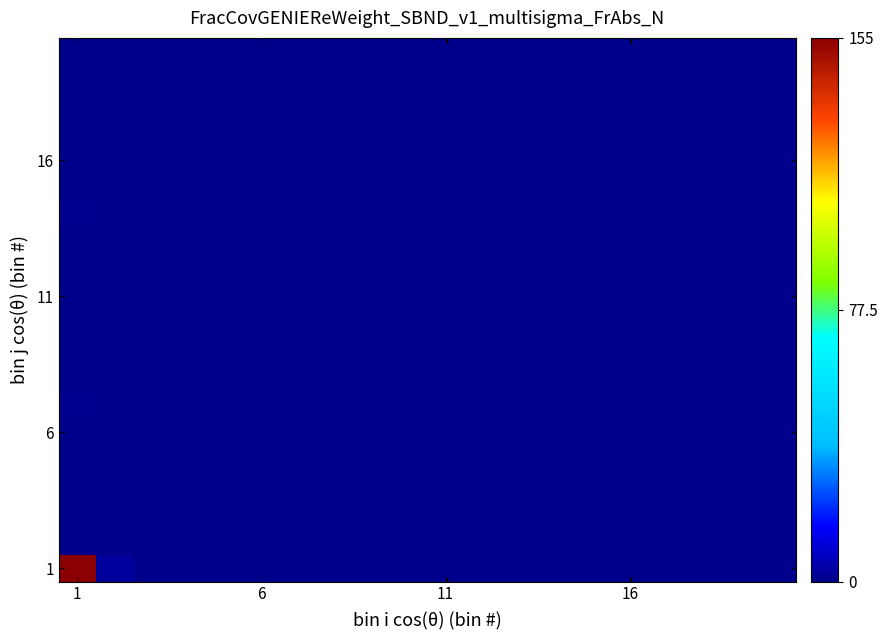

At how many categories does at least one series exceed 44?

1